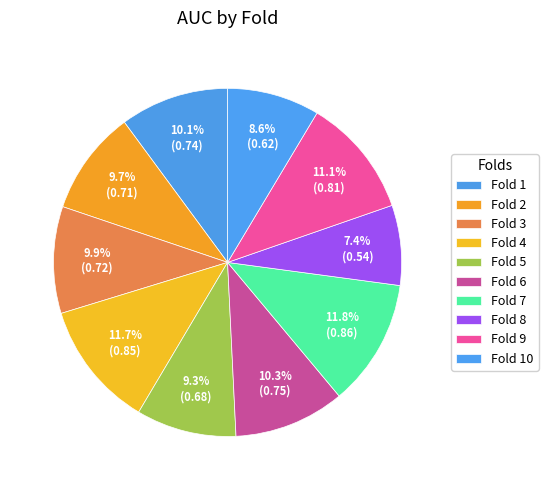

How many segments does this pie chart have?

10